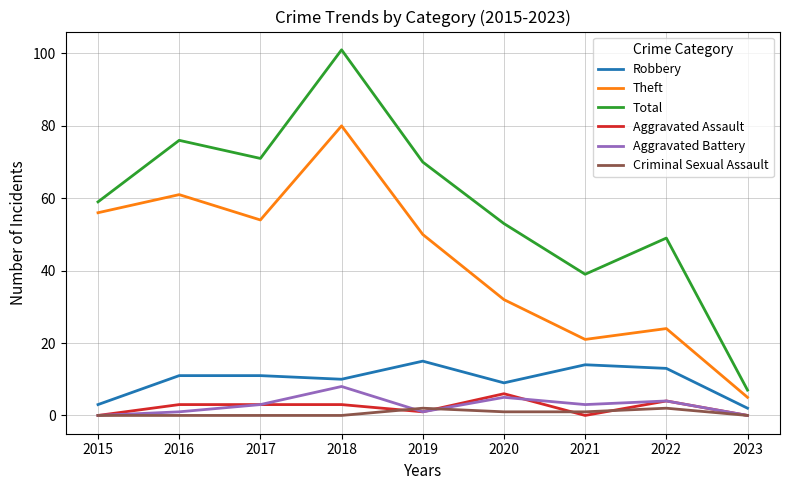

Reading left to right, what are all the values shown in this chart?

Robbery: 2015=3	2016=11	2017=11	2018=10	2019=15	2020=9	2021=14	2022=13	2023=2
Theft: 2015=56	2016=61	2017=54	2018=80	2019=50	2020=32	2021=21	2022=24	2023=5
Total: 2015=59	2016=76	2017=71	2018=101	2019=70	2020=53	2021=39	2022=49	2023=7
Aggravated Assault: 2015=0	2016=3	2017=3	2018=3	2019=1	2020=6	2021=0	2022=4	2023=0
Aggravated Battery: 2015=0	2016=1	2017=3	2018=8	2019=1	2020=5	2021=3	2022=4	2023=0
Criminal Sexual Assault: 2015=0	2016=0	2017=0	2018=0	2019=2	2020=1	2021=1	2022=2	2023=0